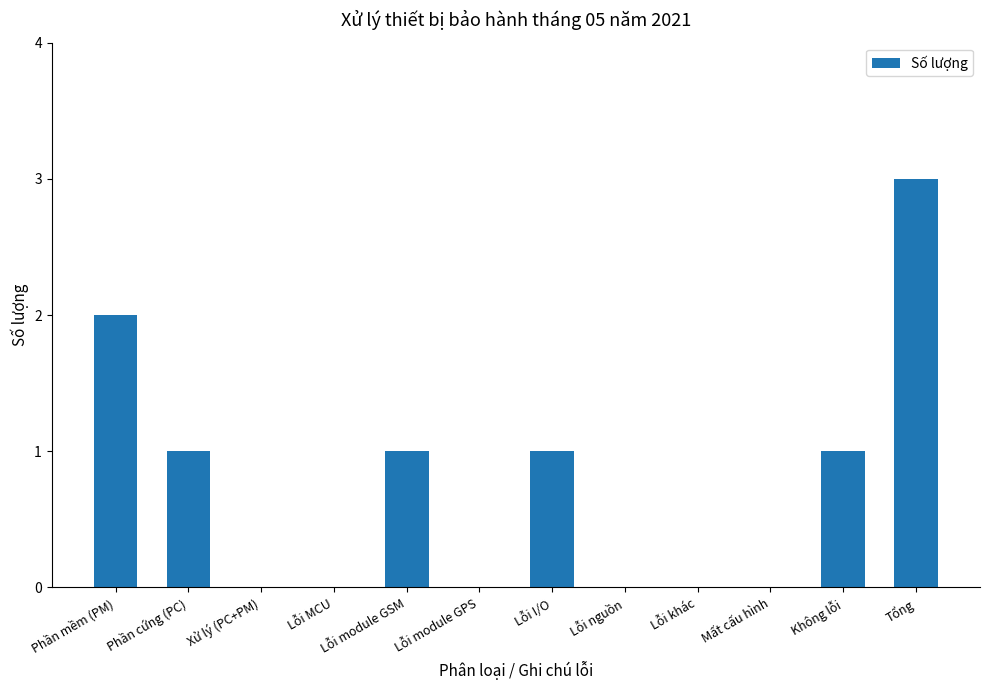

What value does the data have at Phần cứng (PC)?

1